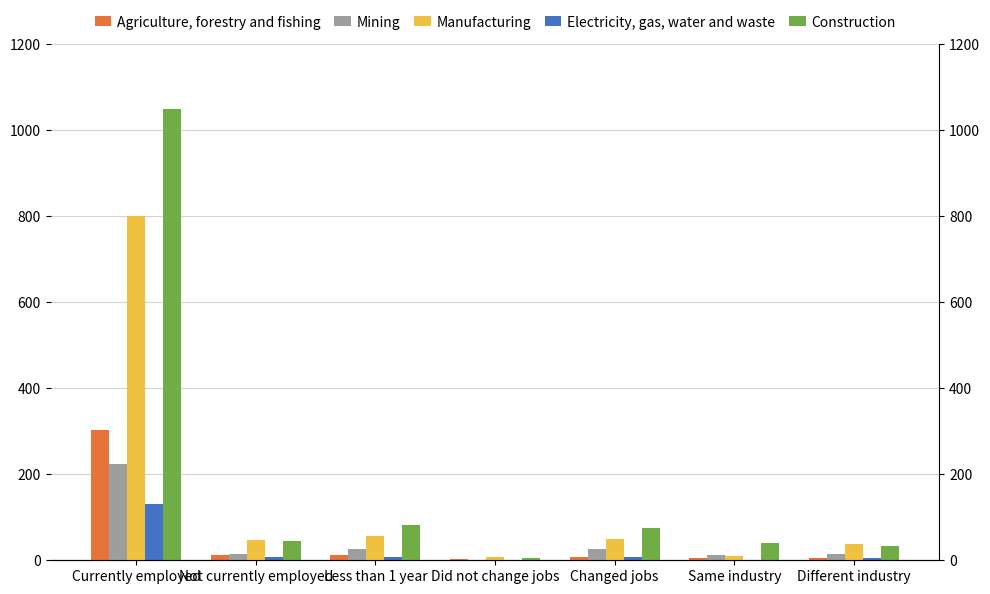

True or false: Manufacturing has a value of 10.6 at Same industry.

True